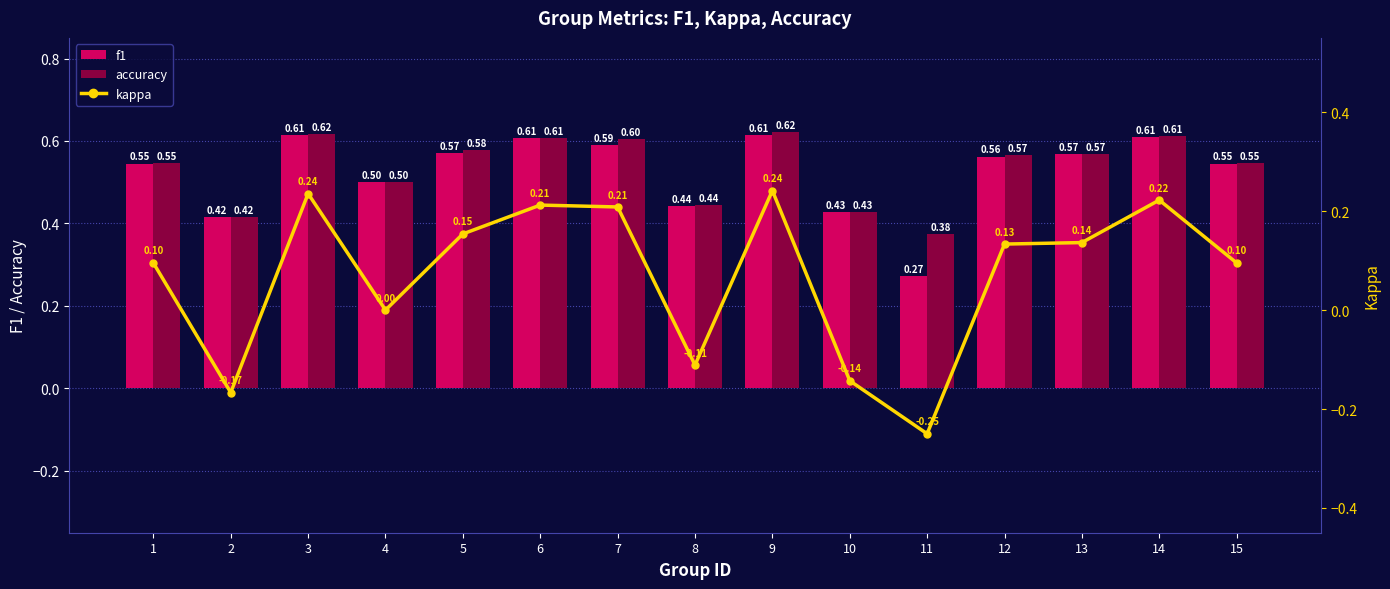

What is the spread (max minus min) of values at 1?

0.5